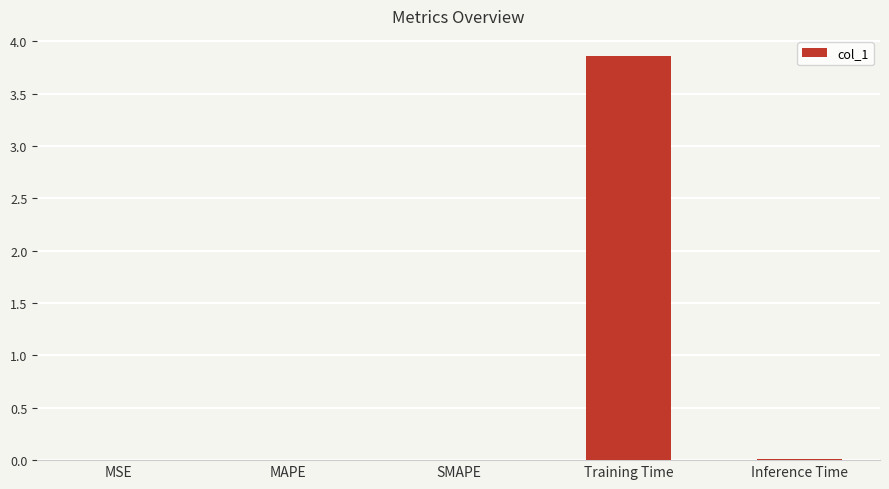

Which label corresponds to the largest value in the chart?

Training Time